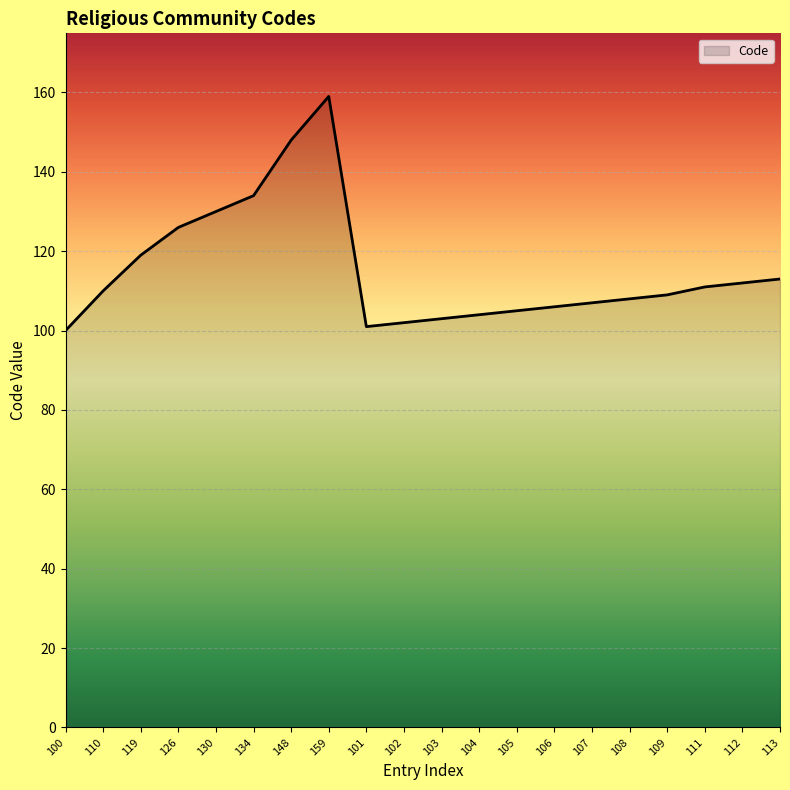

True or false: the data shows 24 at 113.

False